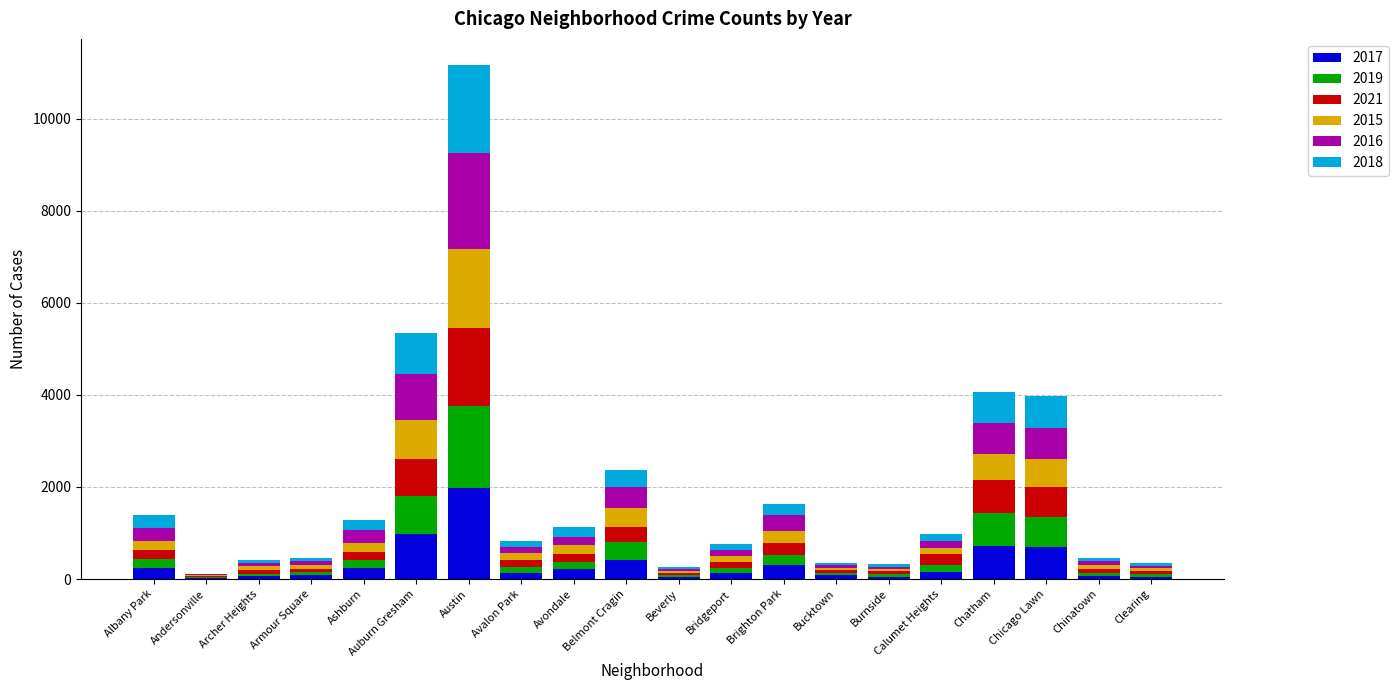

What is the approximate value of 2017 at Calumet Heights?

162